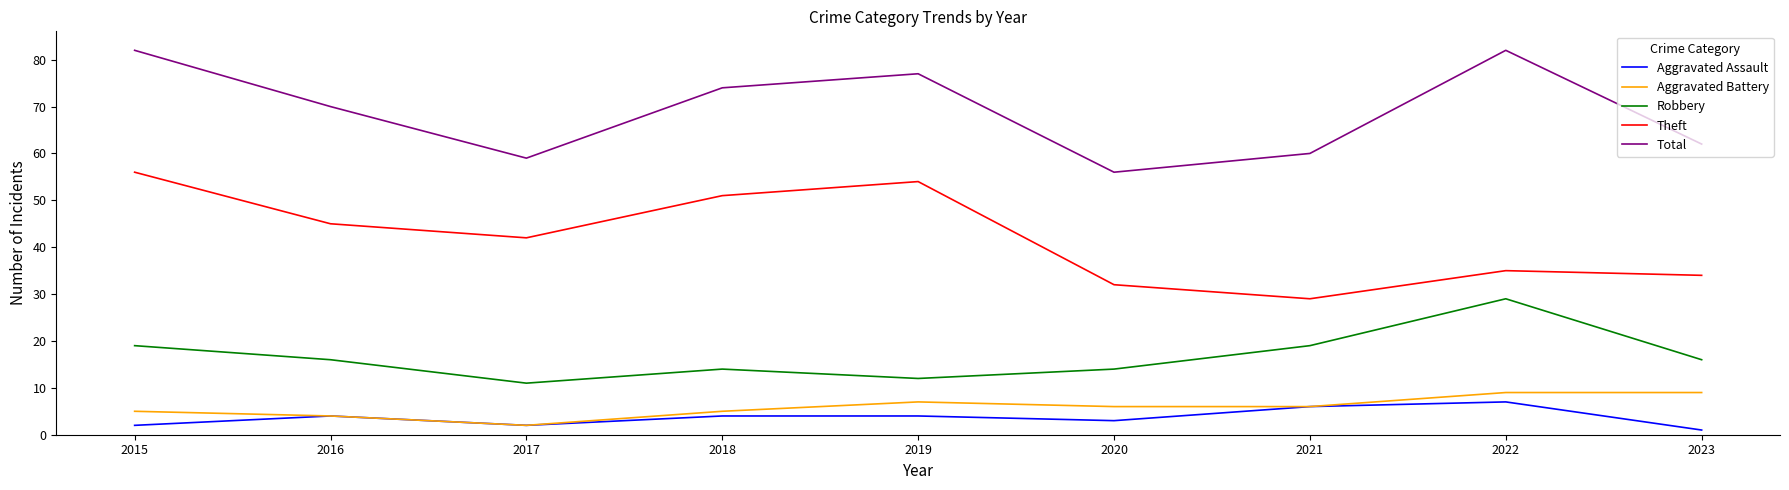

At which category does Aggravated Battery reach its first local peak?

2019